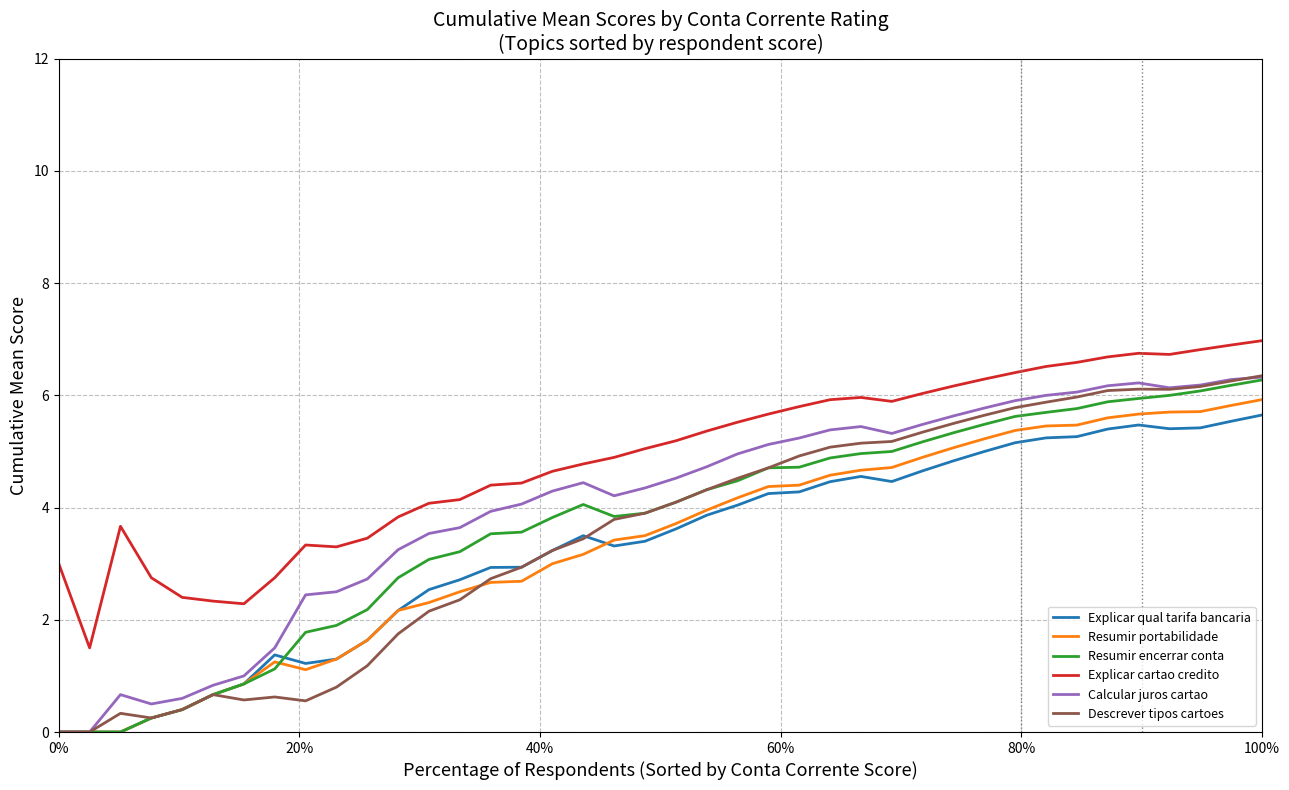

How many lines are shown in the chart?

6